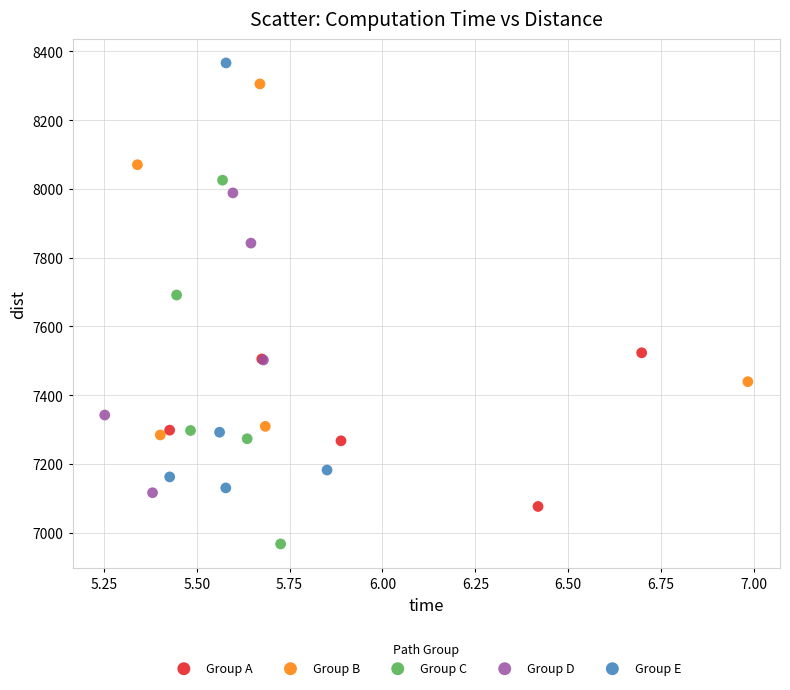

Which series has the widest spread of Y values?

Group E